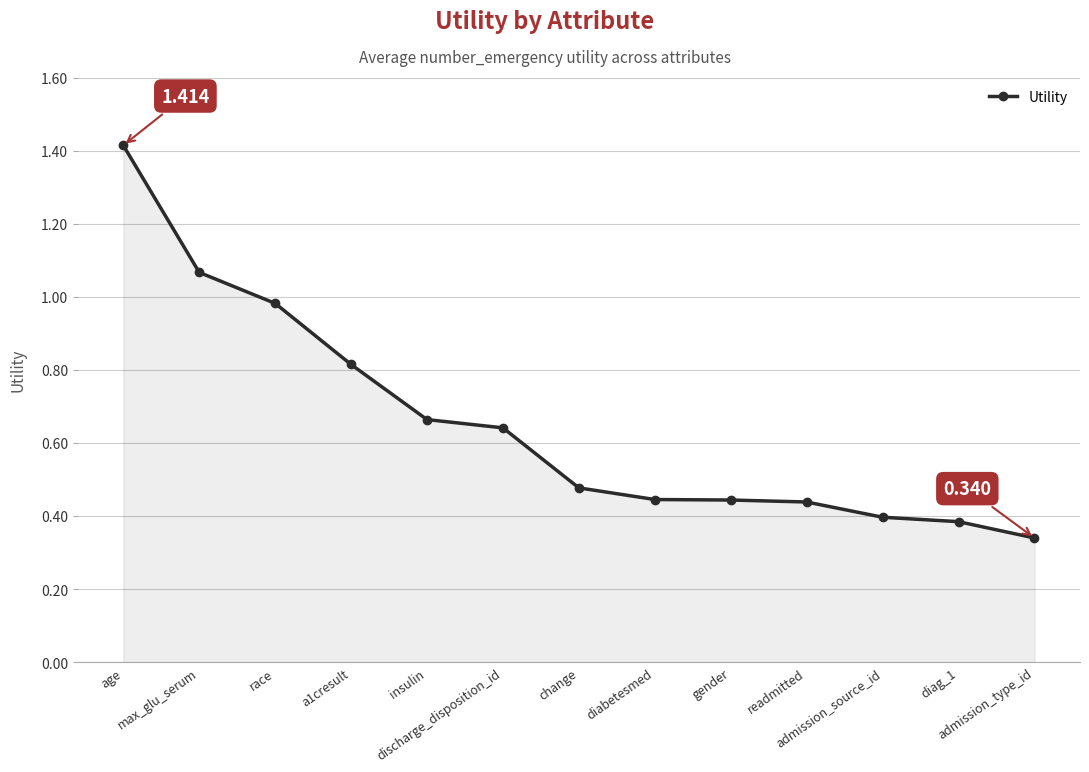

What is the label of the 7th point from the right?

change